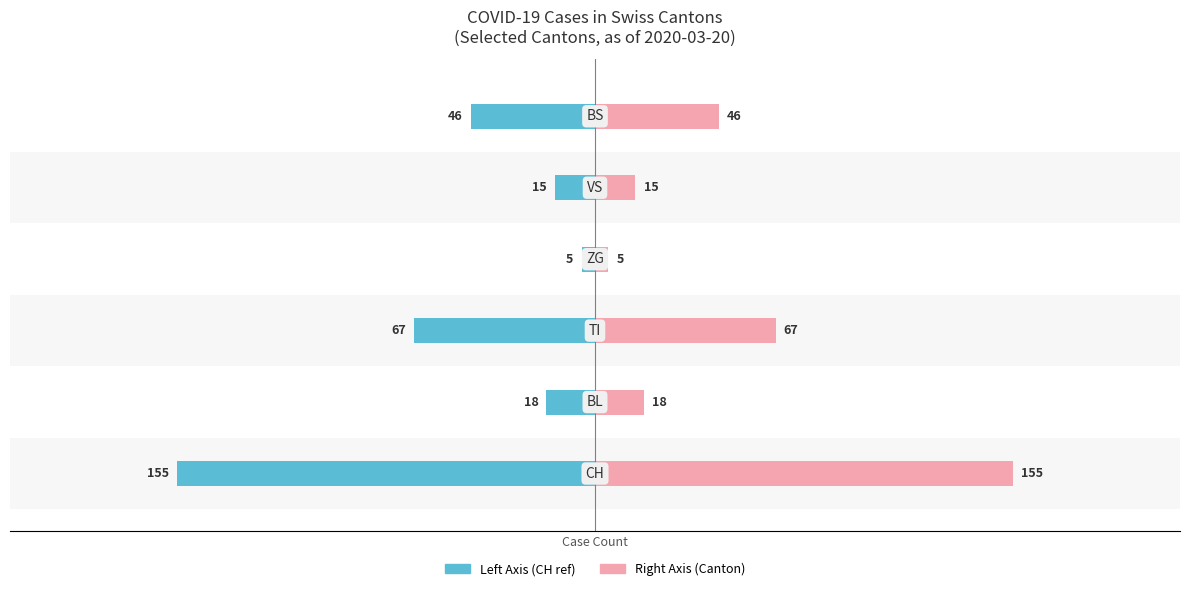

Which series has the largest range (max minus min)?

Left (Public)